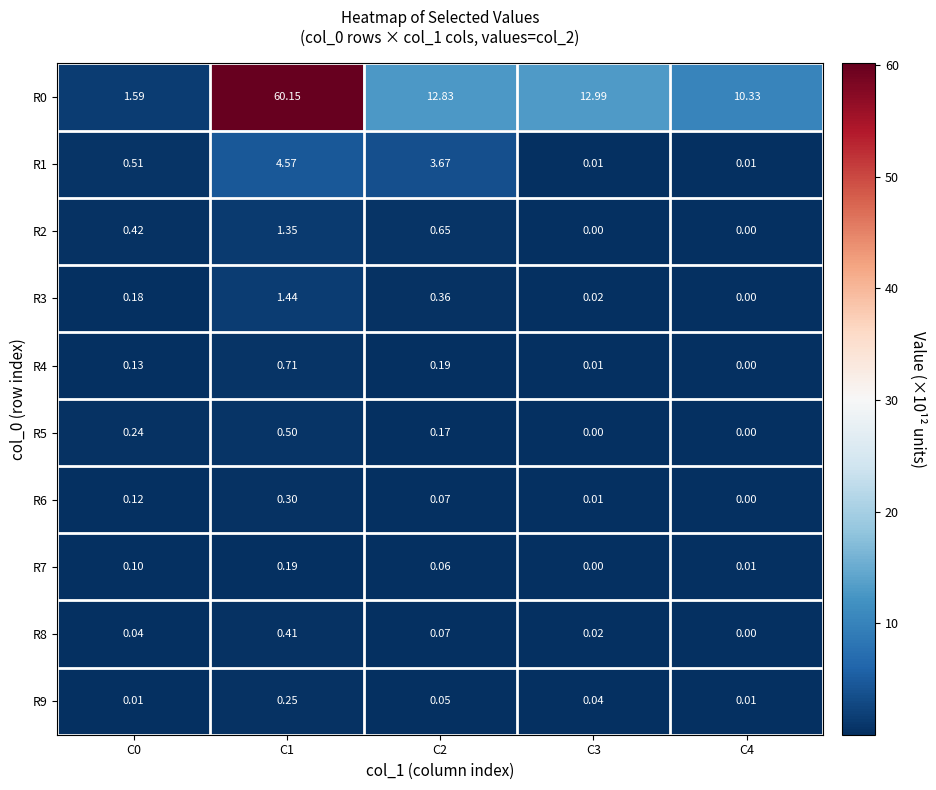

Is the value of R0 at C3 greater than the value of R1 at C1?

Yes